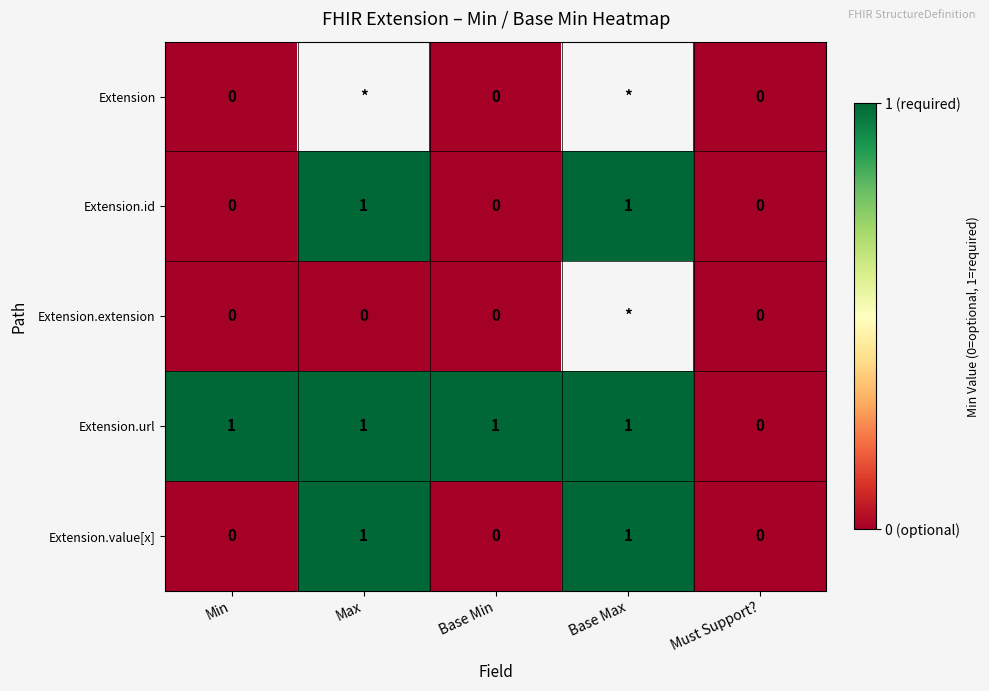

Between Base Min and Base Max, which is larger?

Base Max